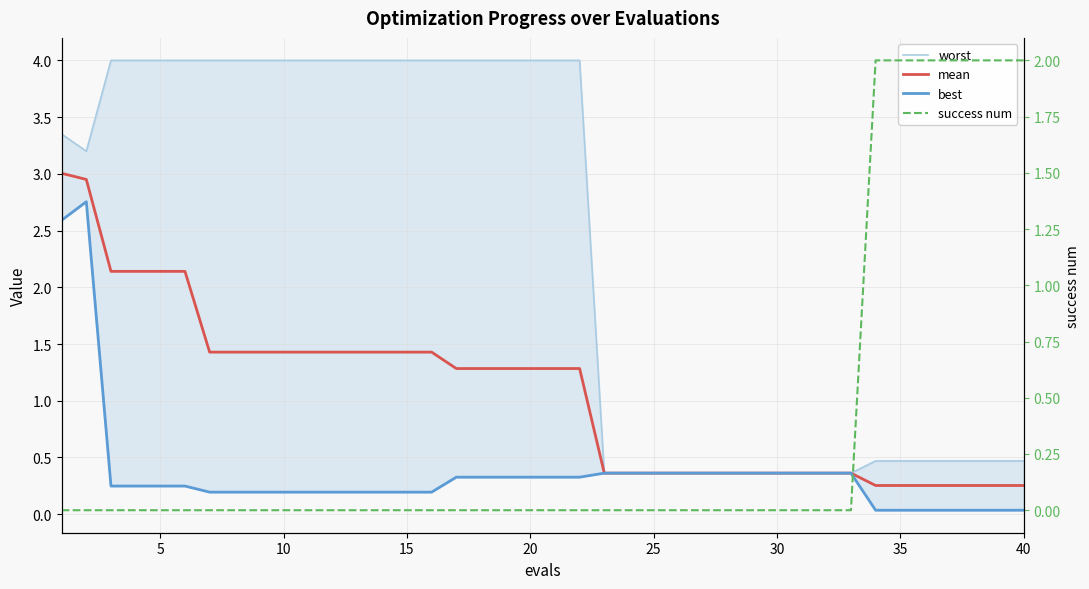

Which series has the widest spread of values?

worst